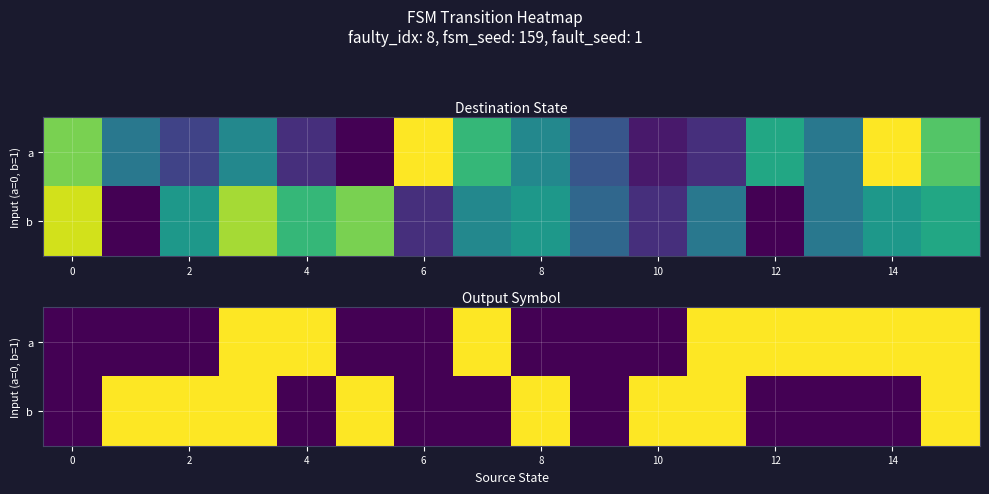

What is the difference between the second highest and second lowest values in the b series?

1